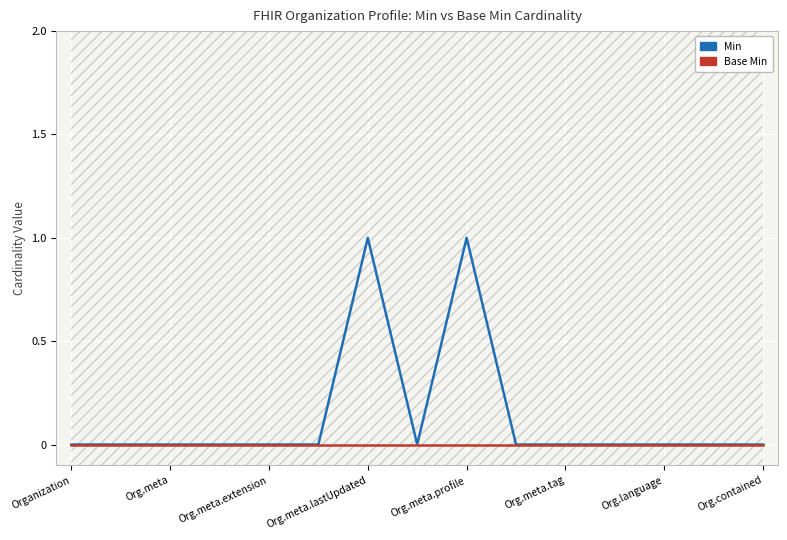

At which label is Base Min closest to 0?

Organization